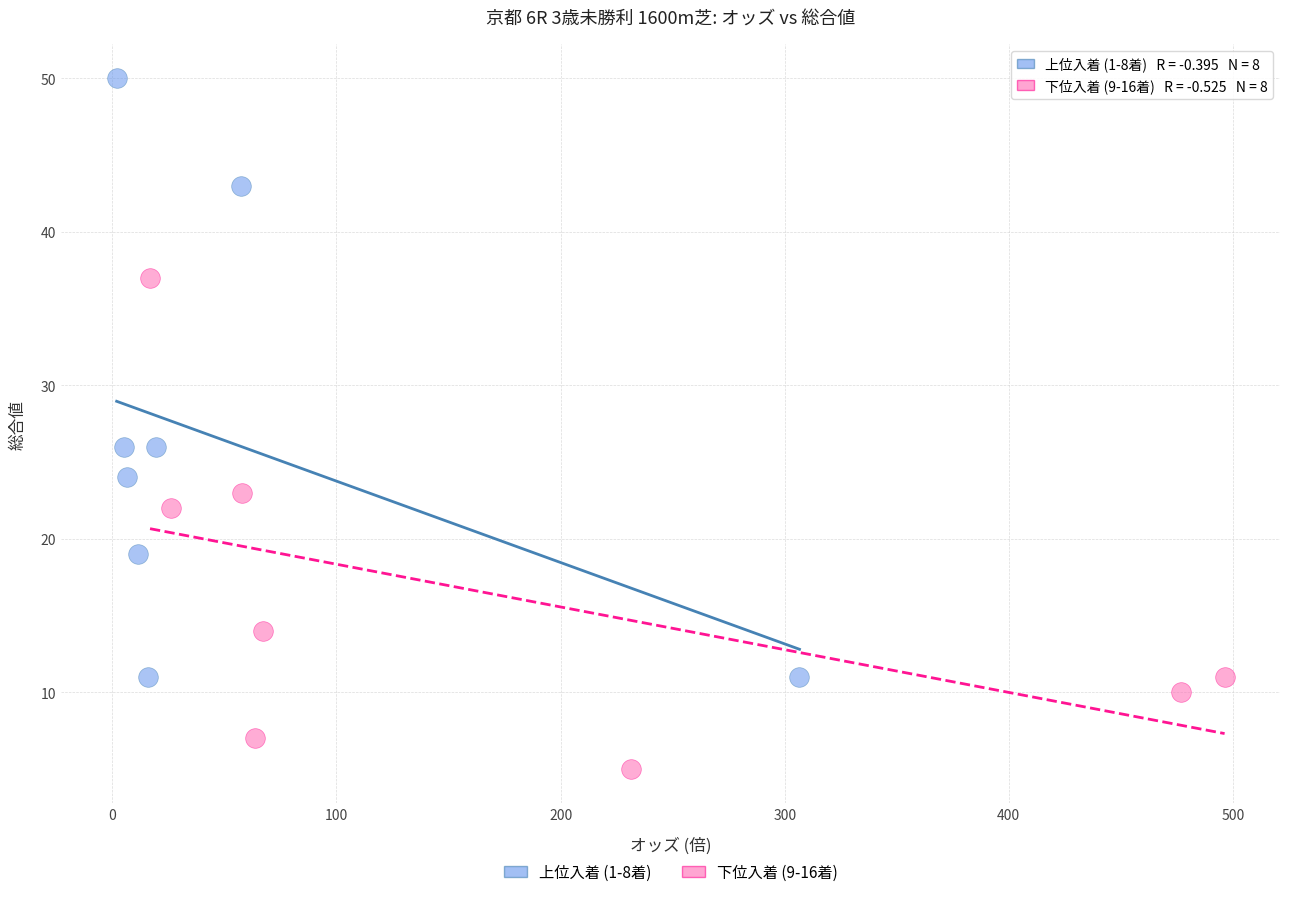

Which series has the largest Y range (max minus min)?

上位入着 (1-8着)